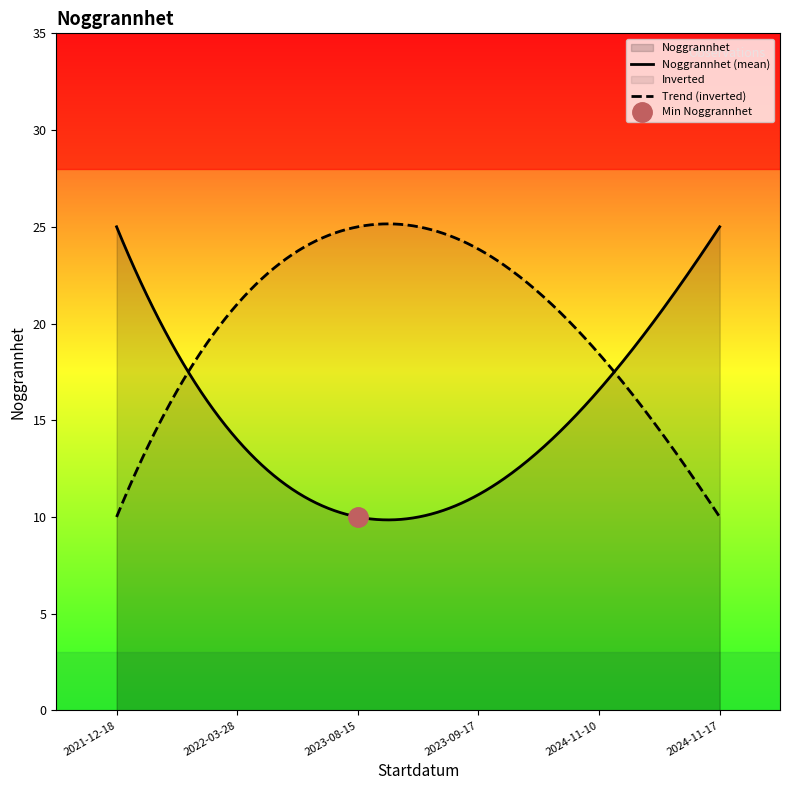

What is the average value?

14